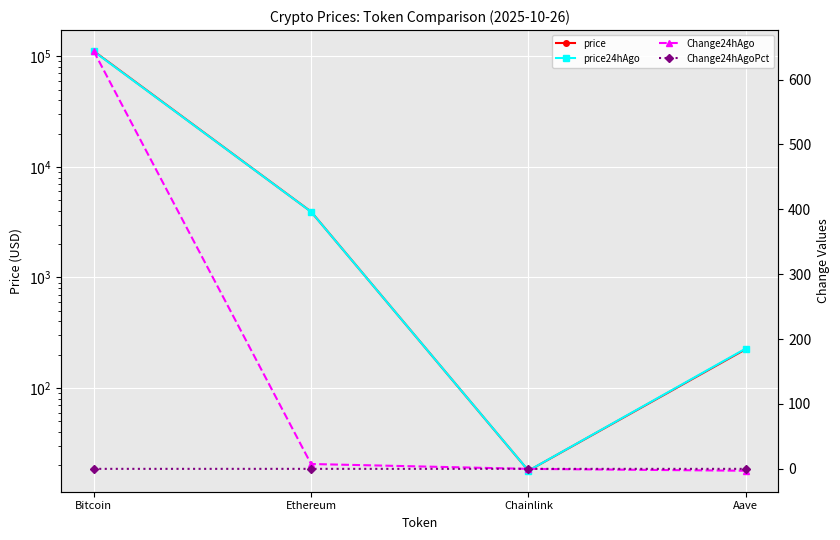

Which label corresponds to the largest value in the chart?

Bitcoin